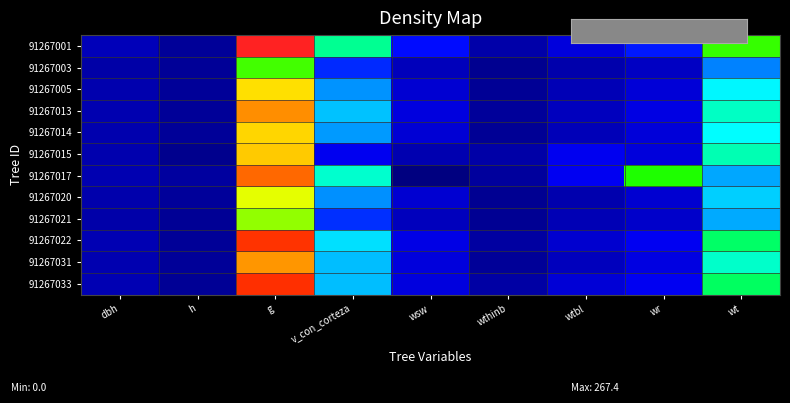

Reading right to left, extract all data points from this chart.

91267001: wt=129.0	wr=44.2	wtbl=29.3	wthinb=13.5	wsw=41.9	v_con_corteza=97.3	g=267.4	h=8.0	dbh=18.4
91267003: wt=60.6	wr=21.6	wtbl=14.4	wthinb=5.3	wsw=19.2	v_con_corteza=47.0	g=130.7	h=7.5	dbh=12.9
91267005: wt=79.2	wr=27.9	wtbl=17.6	wthinb=7.2	wsw=26.4	v_con_corteza=63.6	g=168.6	h=8.0	dbh=14.7
91267013: wt=89.8	wr=31.4	wtbl=20.1	wthinb=8.4	wsw=29.8	v_con_corteza=71.0	g=189.9	h=8.0	dbh=15.6
91267014: wt=80.3	wr=28.3	wtbl=17.9	wthinb=7.3	wsw=26.8	v_con_corteza=64.4	g=170.9	h=8.0	dbh=14.8
91267015: wt=92.4	wr=28.9	wtbl=35.6	wthinb=12.6	wsw=15.4	v_con_corteza=36.0	g=174.4	h=4.5	dbh=14.9
91267017: wt=66.4	wr=125.1	wtbl=36.4	wthinb=9.9	wsw=0.0	v_con_corteza=87.8	g=199.8	h=10.0	dbh=15.9
91267020: wt=73.1	wr=25.9	wtbl=15.1	wthinb=6.1	wsw=26.0	v_con_corteza=63.1	g=156.2	h=8.5	dbh=14.1
91267021: wt=67.0	wr=23.7	wtbl=17.2	wthinb=6.5	wsw=19.6	v_con_corteza=47.5	g=143.1	h=7.0	dbh=13.5
91267022: wt=104.0	wr=36.0	wtbl=25.2	wthinb=10.8	wsw=32.0	v_con_corteza=75.3	g=217.7	h=7.5	dbh=16.6
91267031: wt=88.6	wr=31.0	wtbl=19.8	wthinb=8.3	wsw=29.4	v_con_corteza=70.1	g=187.5	h=8.0	dbh=15.4
91267033: wt=105.3	wr=36.3	wtbl=27.5	wthinb=11.6	wsw=30.1	v_con_corteza=70.4	g=219.0	h=7.0	dbh=16.7